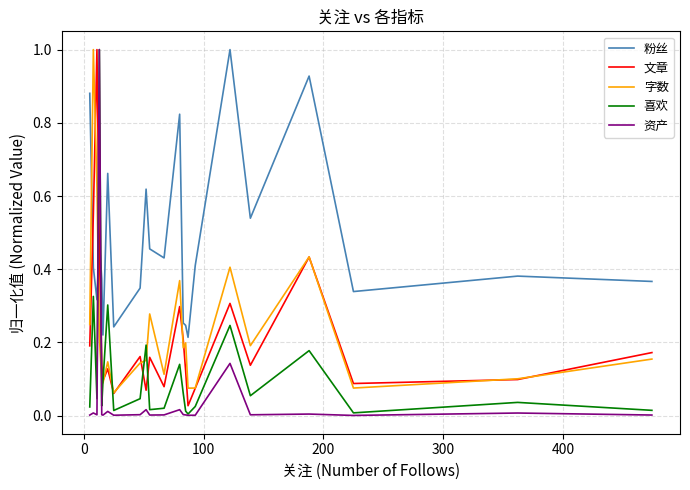

What are all the series names shown in the legend?

粉丝, 文章, 字数, 喜欢, 资产